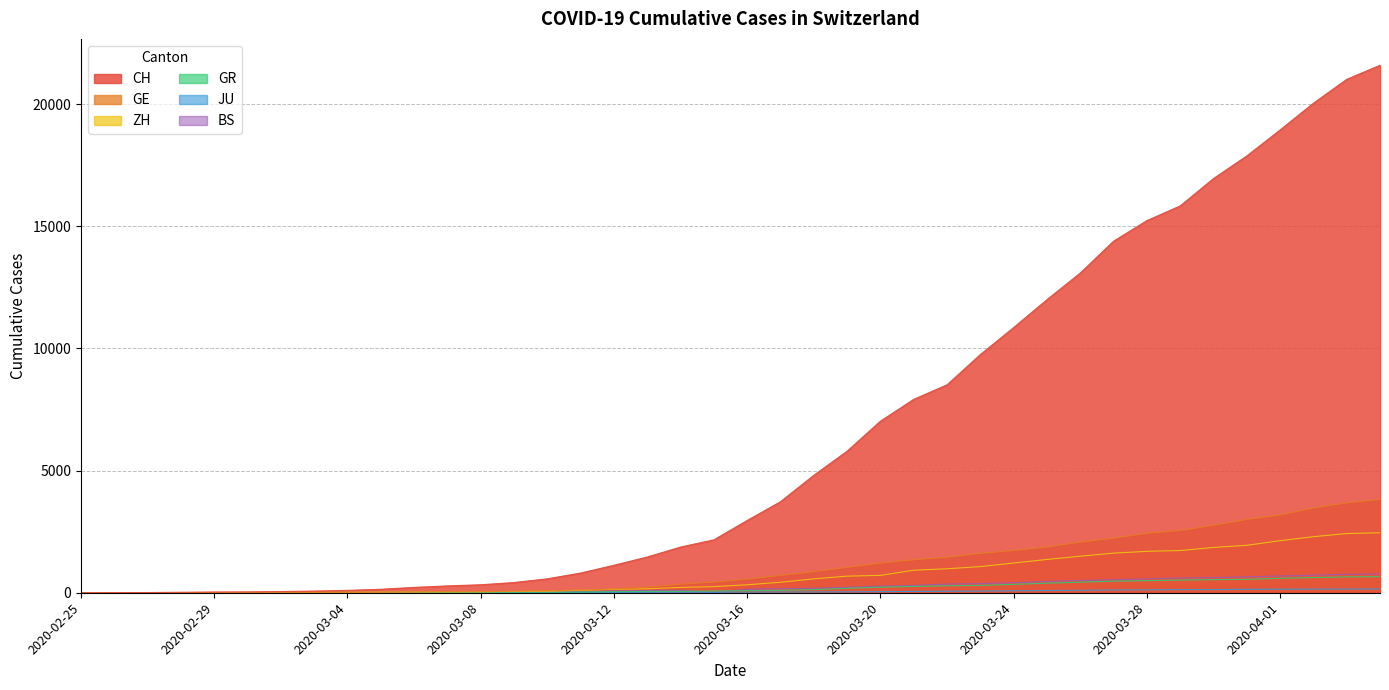

What is the greatest value displayed?

21587